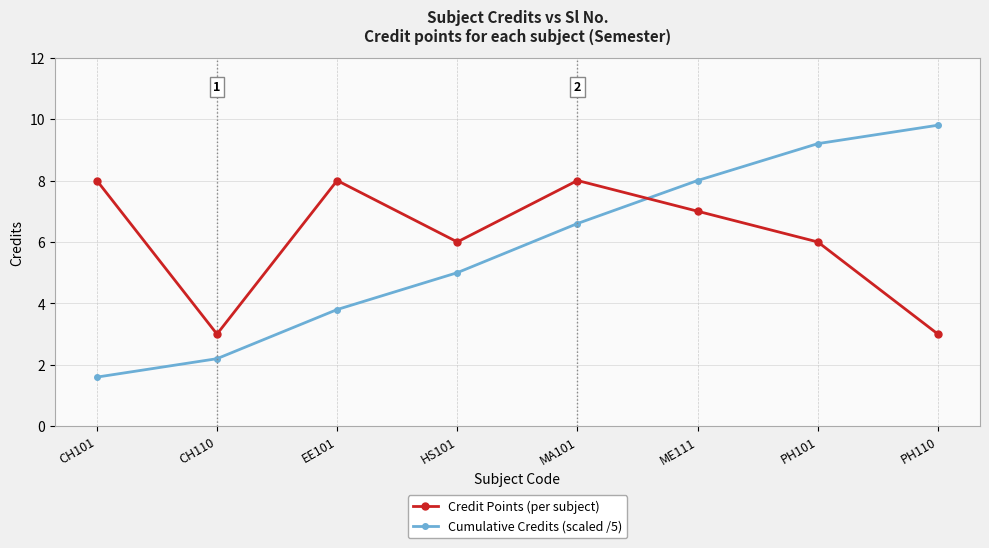

List the series in order of their peak value, lowest first.

Credit Points (per subject), Cumulative Credits (scaled /5)